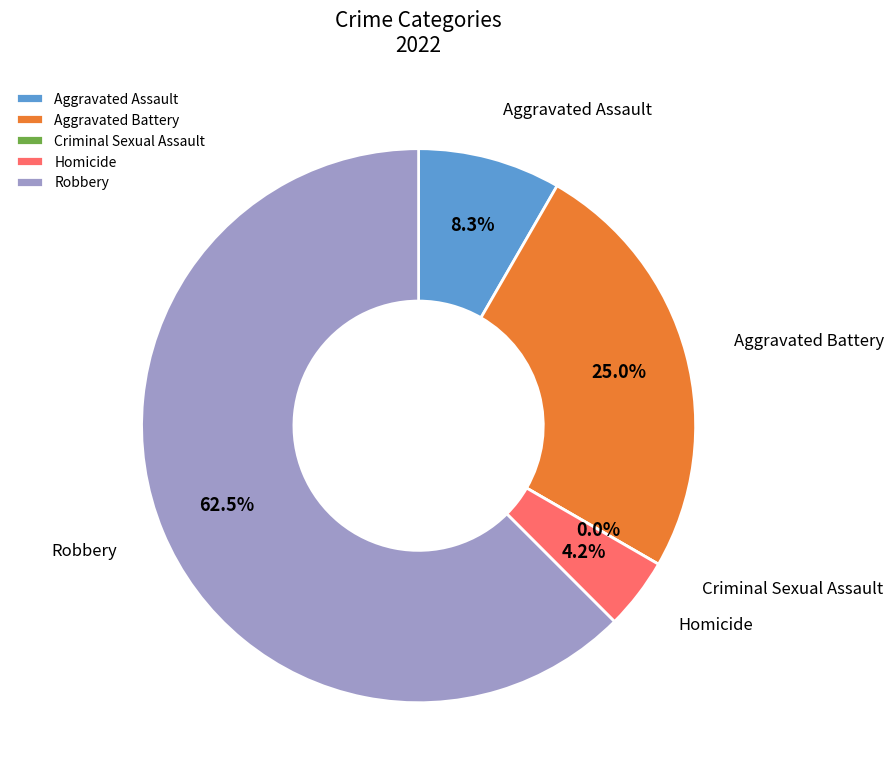

How many slices are in this pie chart?

5